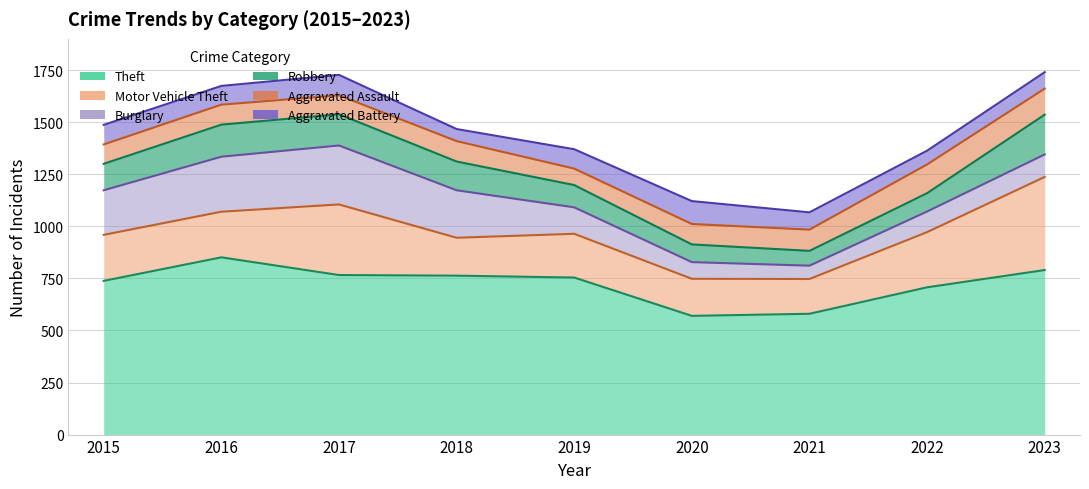

The value of Robbery at 2017 is 84. True or false?

False